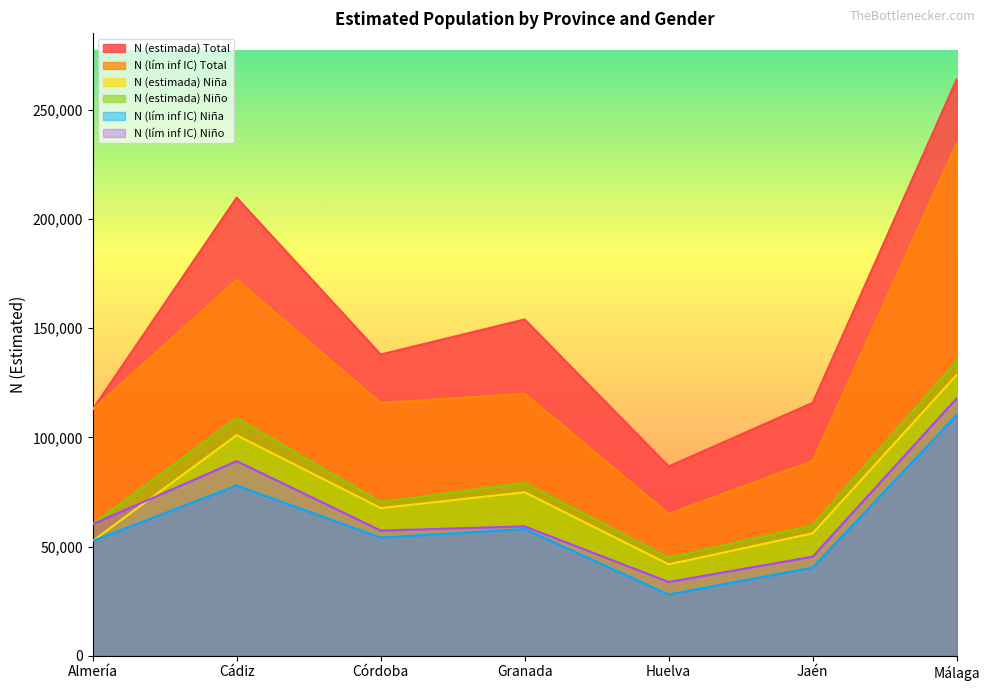

True or false: N (lím inf IC) Niña and N (lím inf IC) Niño cross at least once.

False